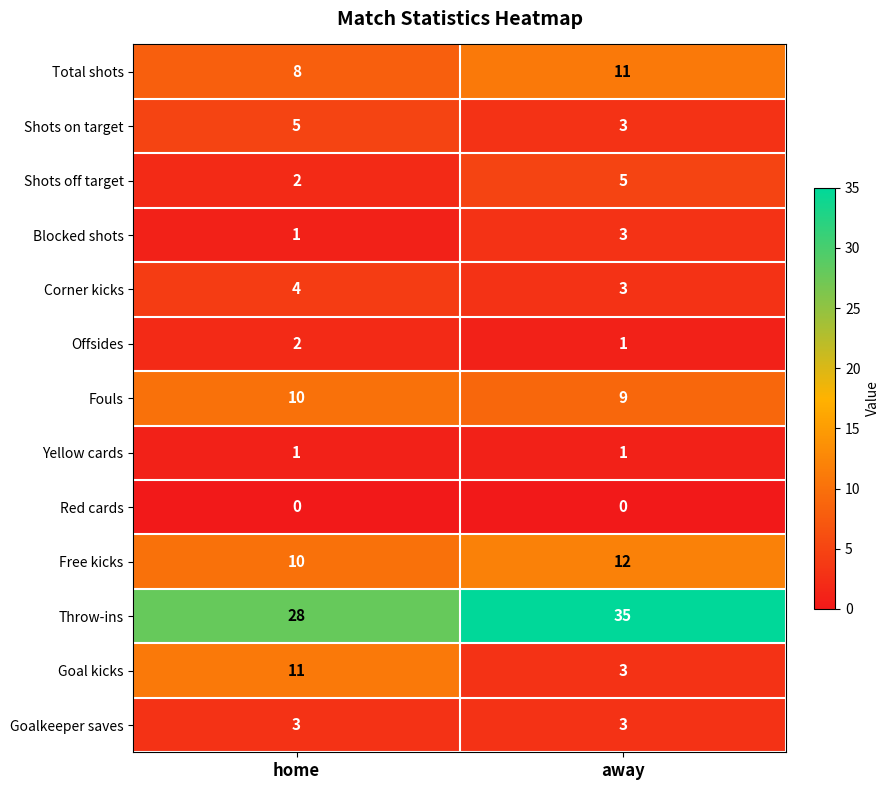

At which label does Total shots reach its minimum?

home